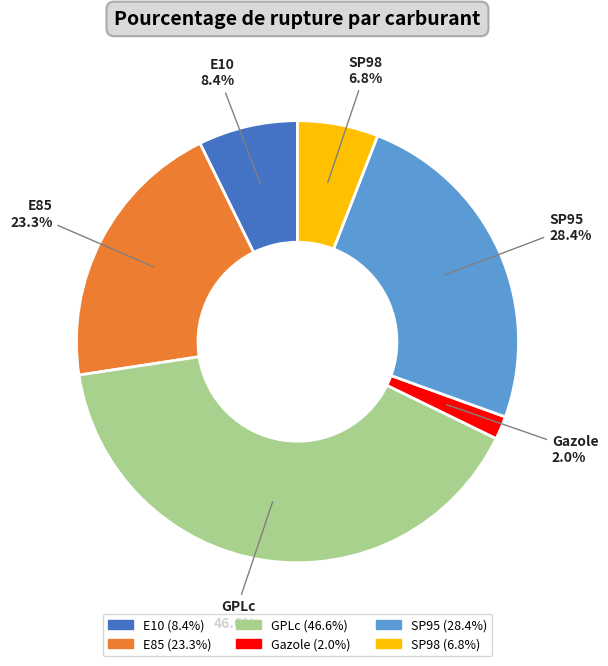

Count the number of slices in the pie.

6